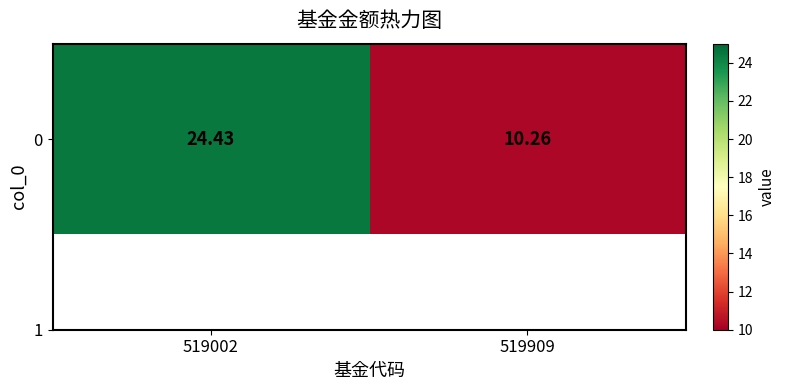

Where does the data first go above 24?

519002